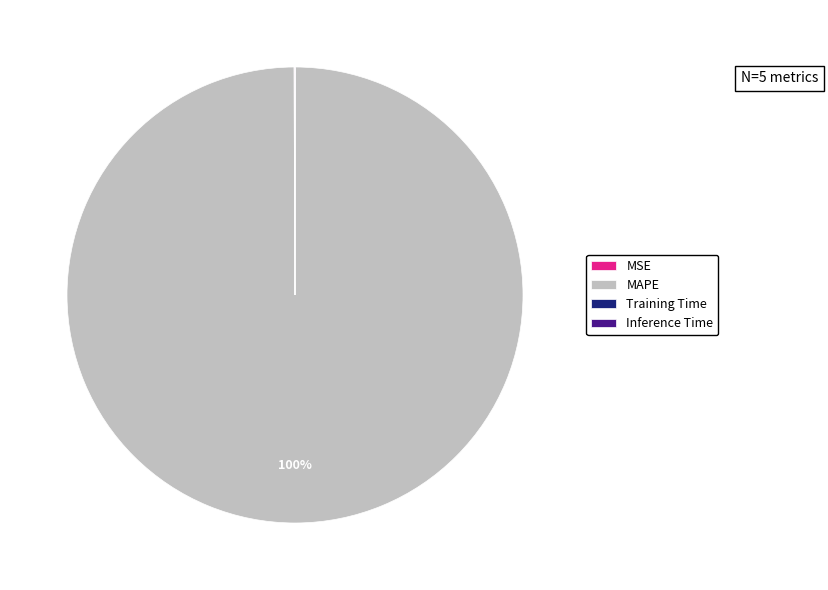

What is the largest slice in the pie chart?

MAPE